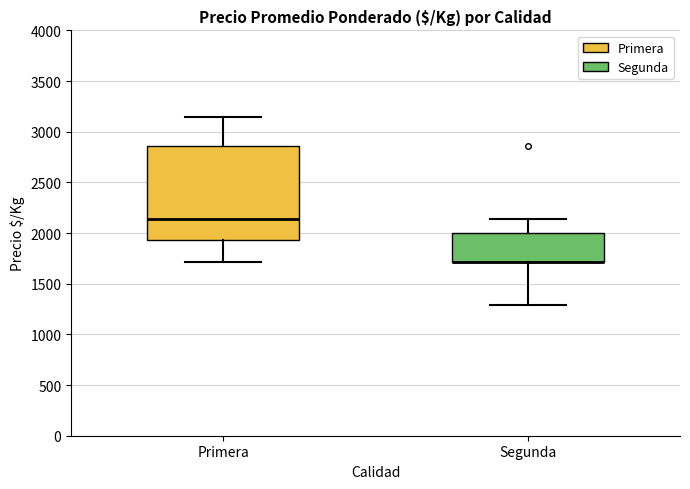

Reading left to right, read every box against the y-axis: the position of its median line, the range the box covers, and the ends of its whiskers. The values are not printed on the chart, so give them approximately, as read against the axis.

Primera: median 2150, box 1950 to 2850, whiskers 1700 to 3150
Segunda: median 1700 (drawn on the box's lower edge), box 1700 to 2000, whiskers 1300 to 2150